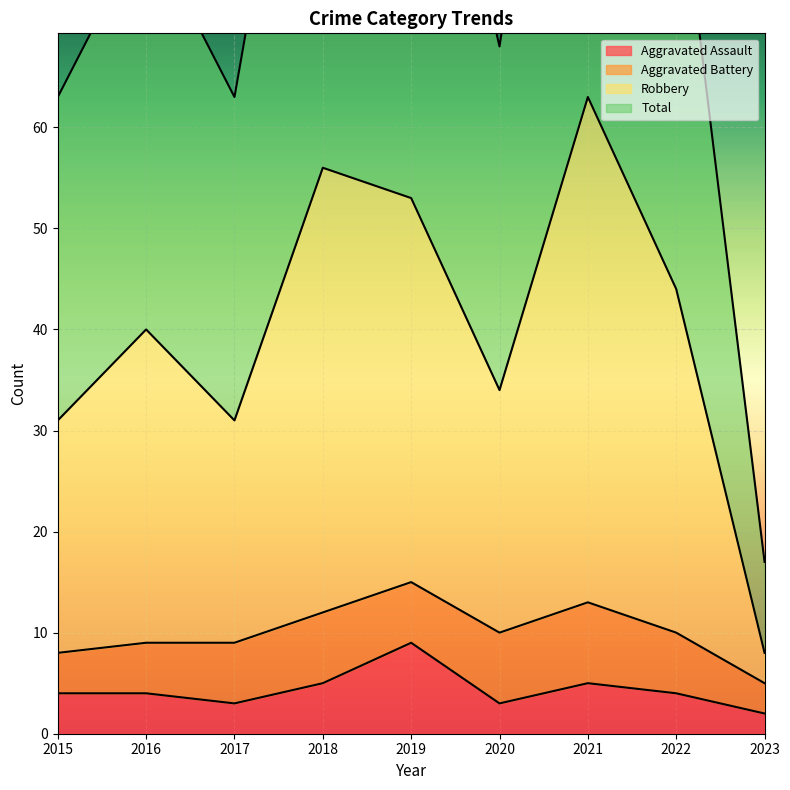

True or false: Aggravated Assault has a value of 3 at 2020.

True